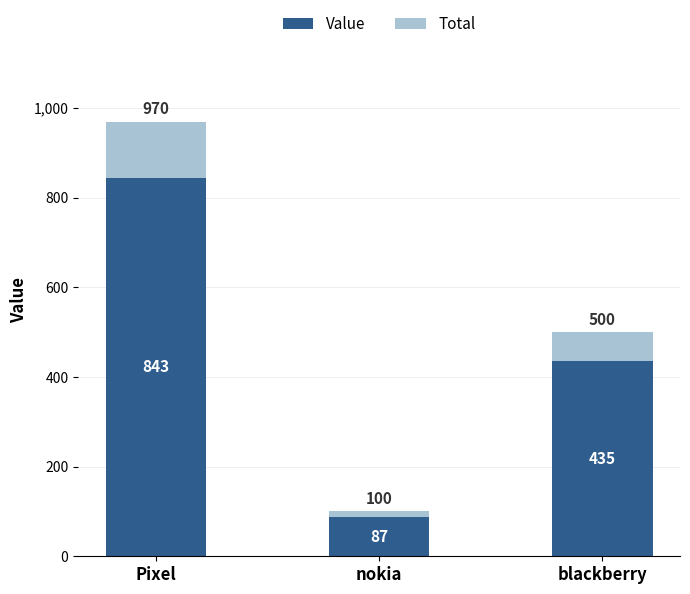

The value of Value at blackberry is 435.0. True or false?

True